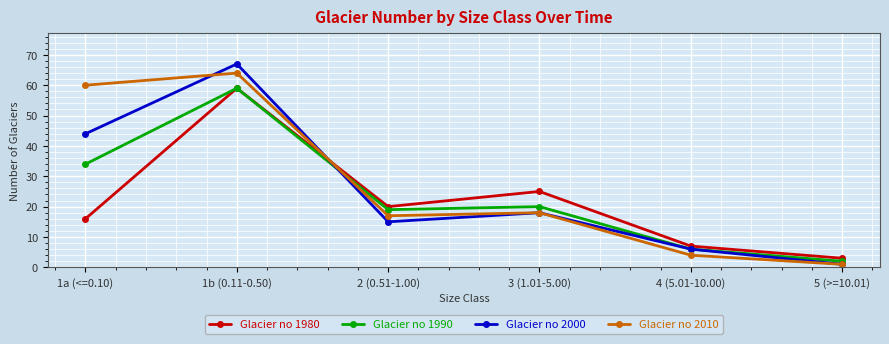

What is the smallest value displayed?

1